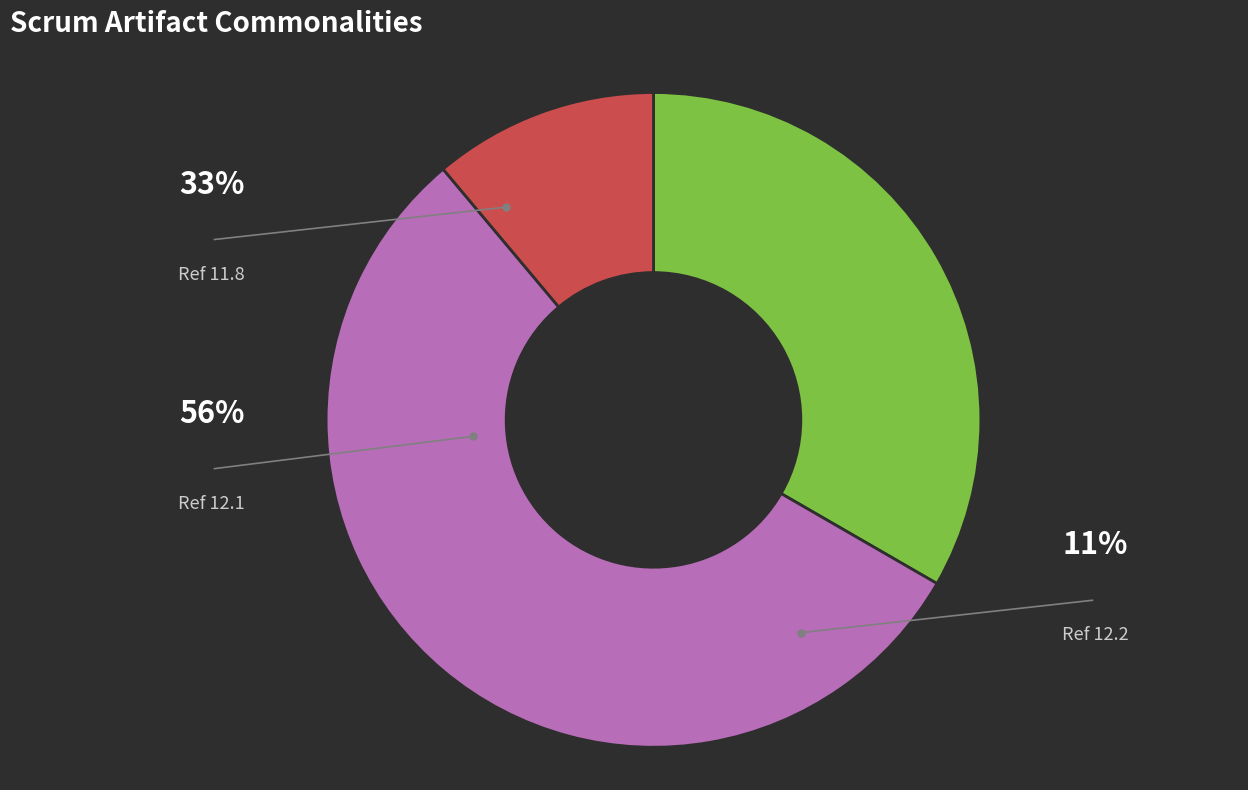

Is there any slice that represents more than half of the pie?

Yes